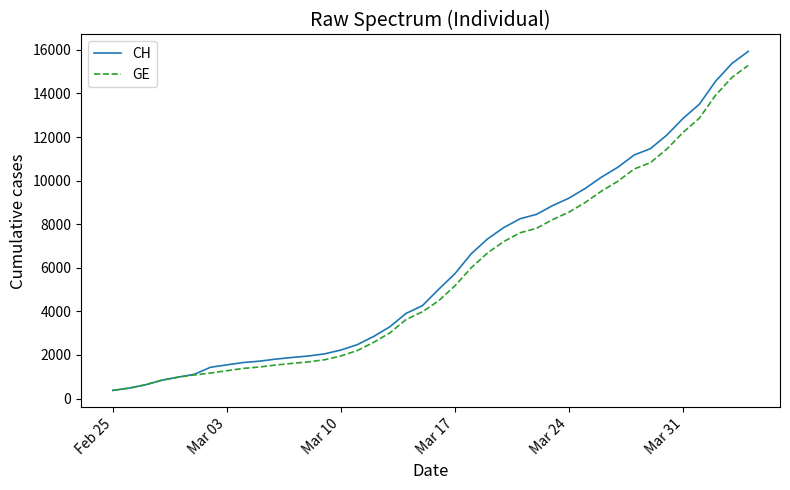

Which series has the widest spread of values?

CH